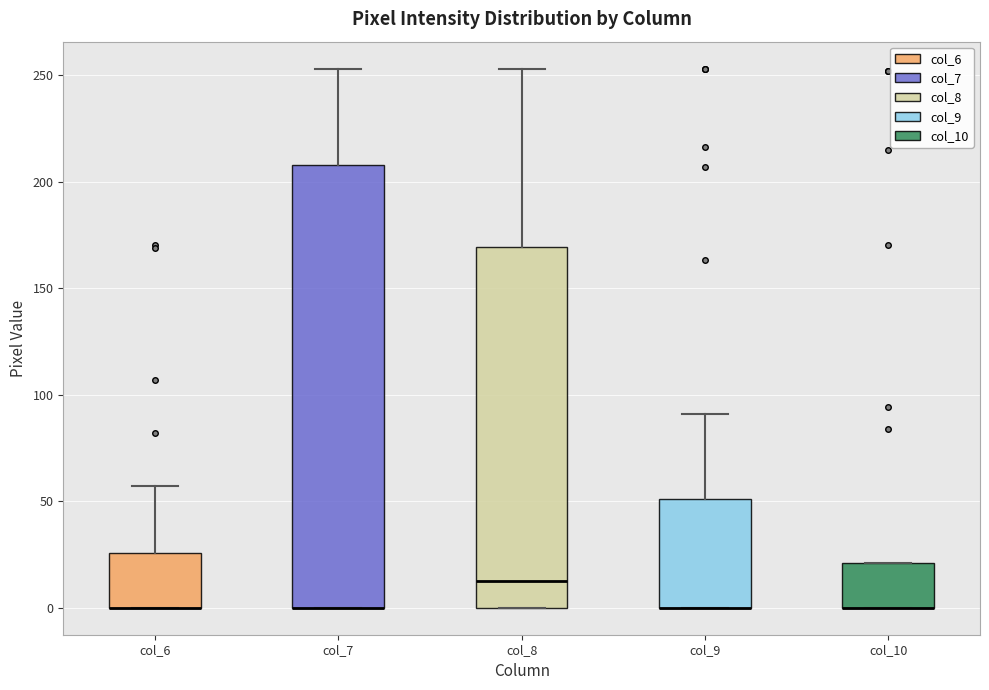

Which box is the tallest, from its lower edge to its upper edge?

col_7